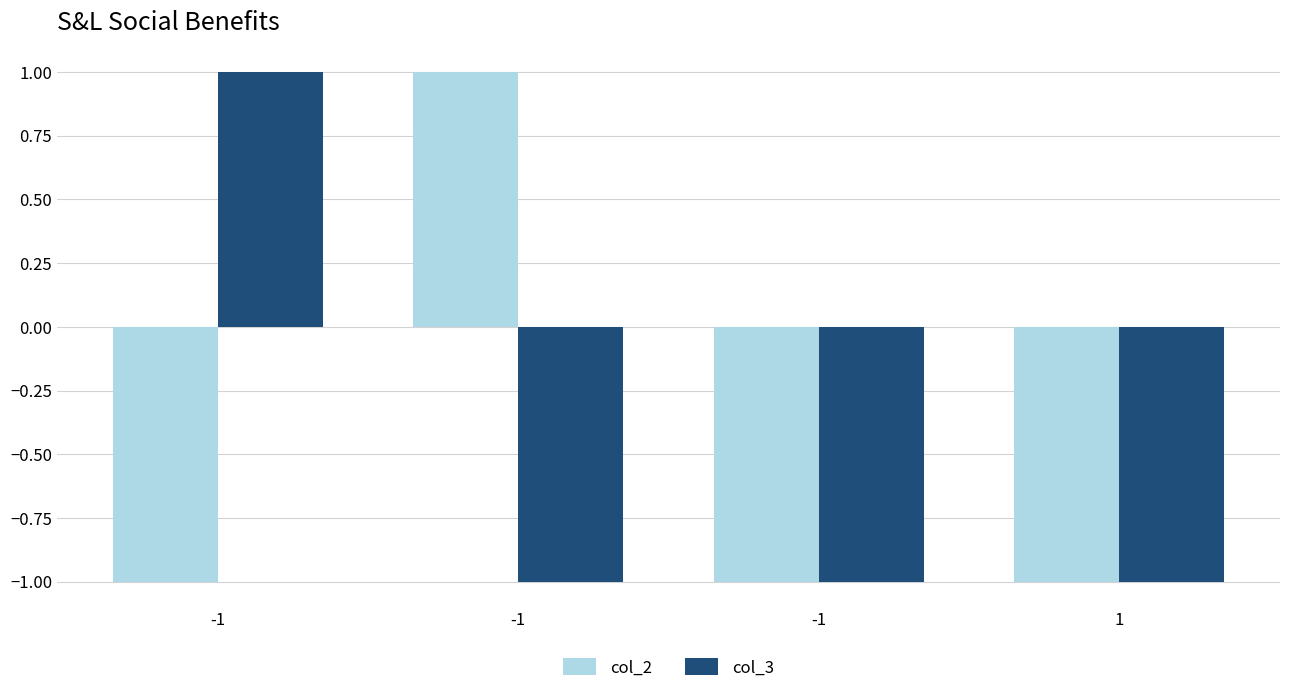

How many bars are there in each group?

2